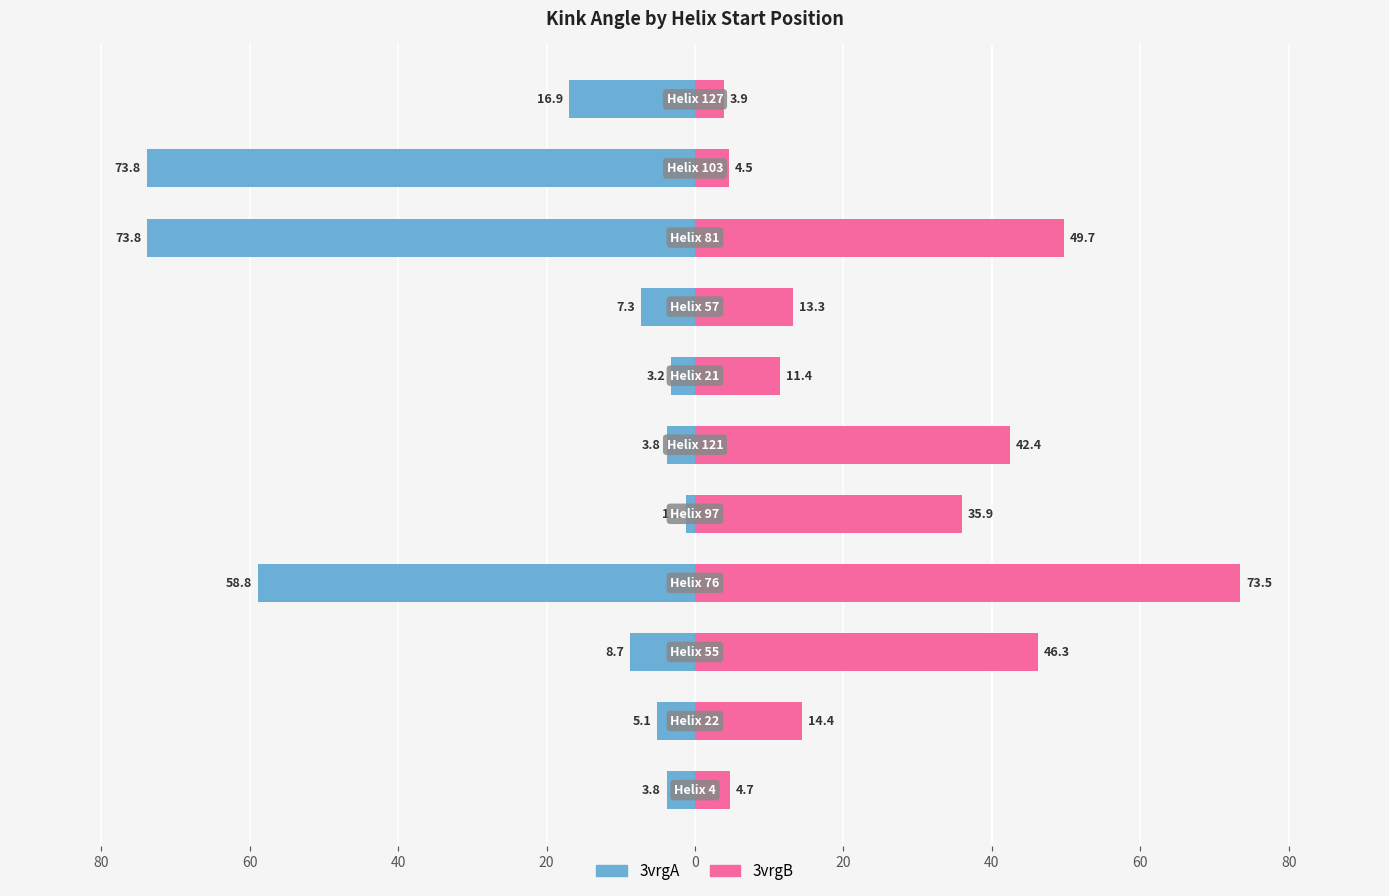

Reading left to right, list all the values displayed in this chart.

3vrgA: -3.8	-5.1	-8.7	-58.8	-1.2	-3.8	-3.2	-7.3	-73.8	-73.8	-16.9
3vrgB: 4.7	14.4	46.3	73.5	35.9	42.4	11.4	13.3	49.7	4.5	3.9